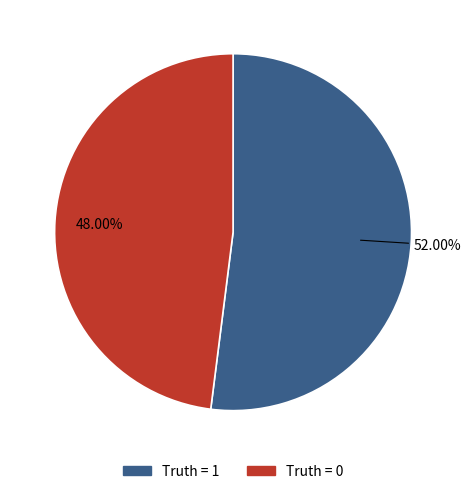

Between Truth = 1 and Truth = 0, which is larger?

Truth = 1